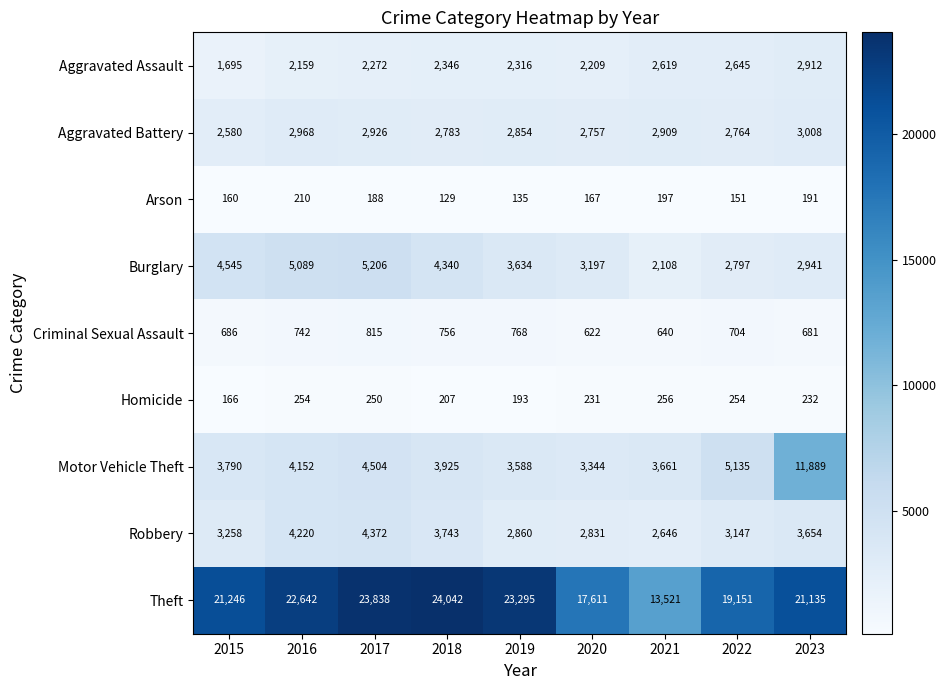

What is the sum of the Aggravated Battery values at 2019 and 2023?

5862